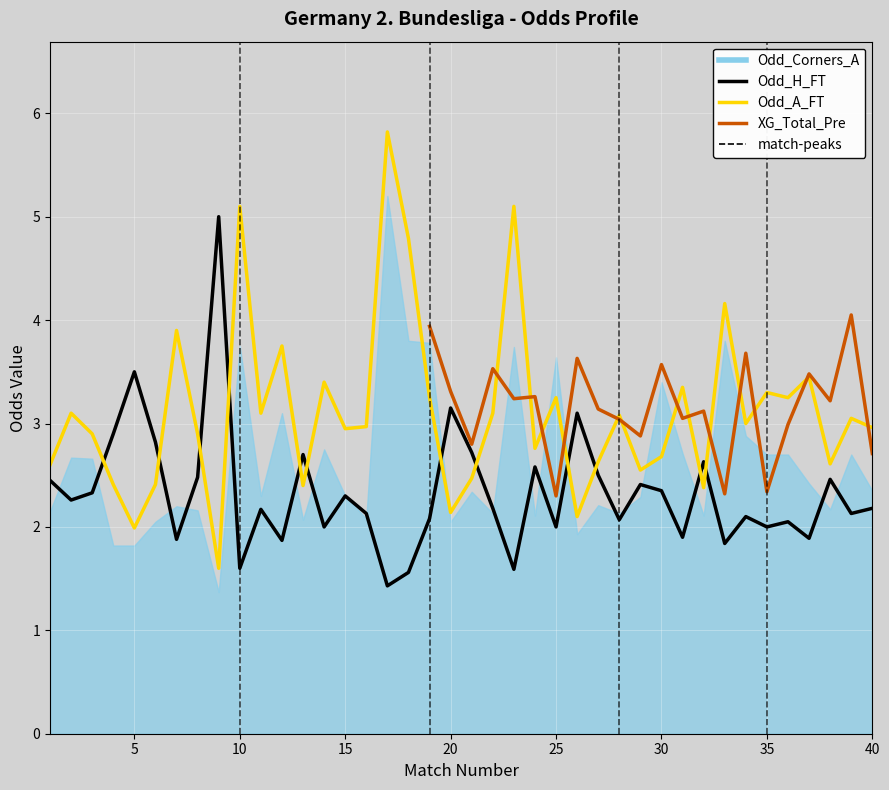

List the labels in order of Odd_A_FT value, largest first.

17, 10, 23, 18, 33, 7, 12, 37, 14, 31, 35, 19, 25, 36, 2, 11, 22, 28, 39, 34, 16, 40, 15, 3, 8, 24, 30, 27, 38, 1, 29, 21, 4, 6, 13, 32, 20, 26, 5, 9